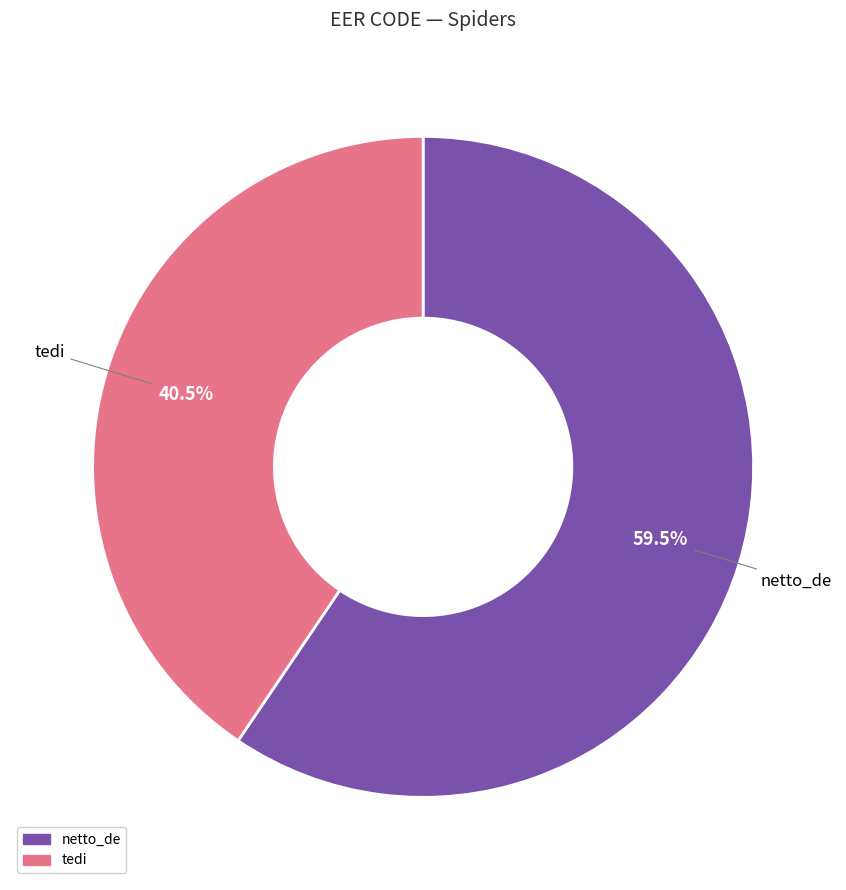

Is it true that netto_de is 67% of the pie?

False